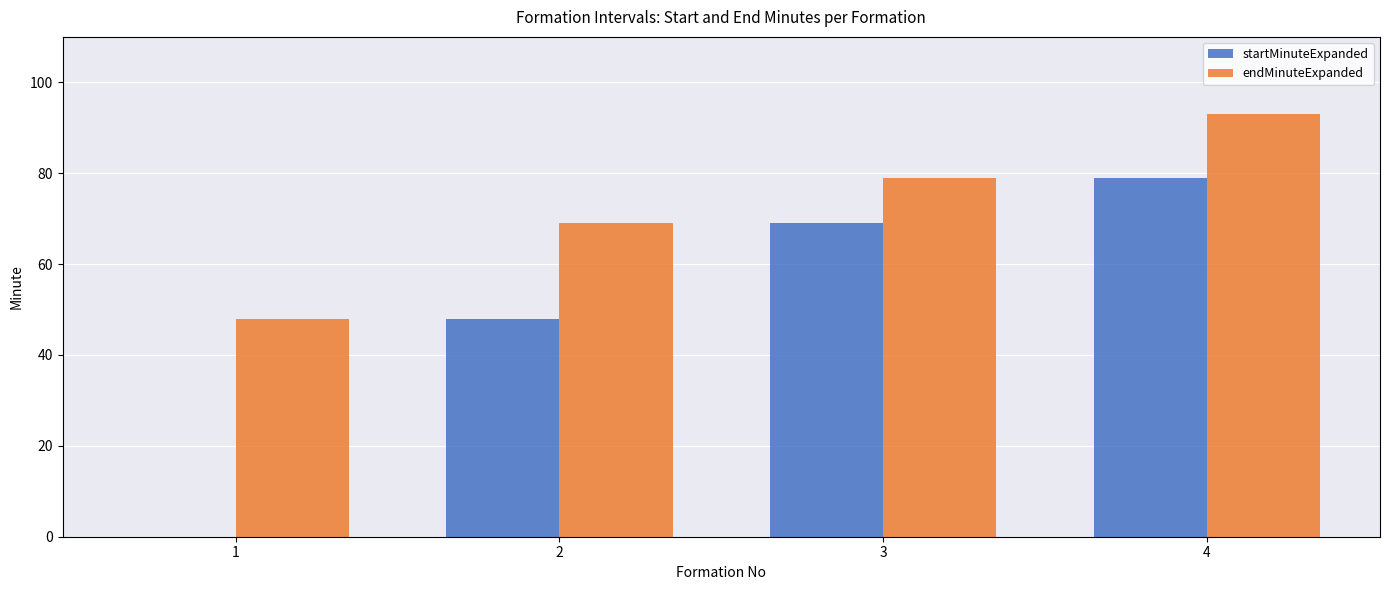

How many values in startMinuteExpanded are above zero?

3